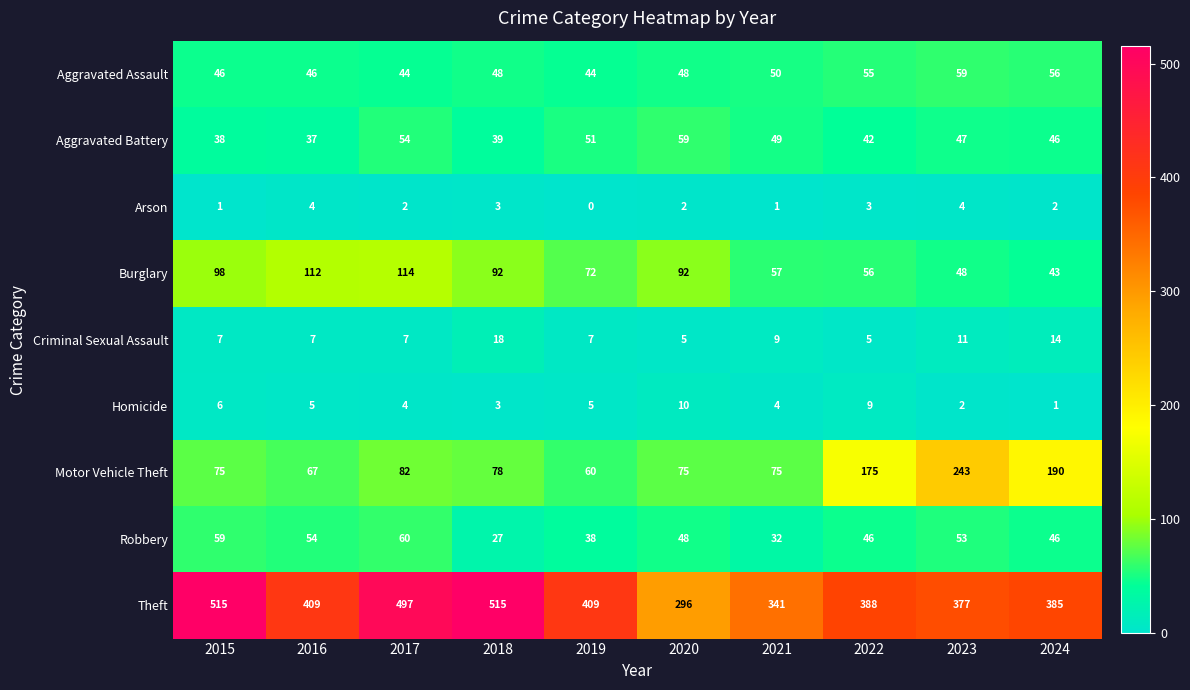

Is it true that Aggravated Assault equals 48 at 2020?

True